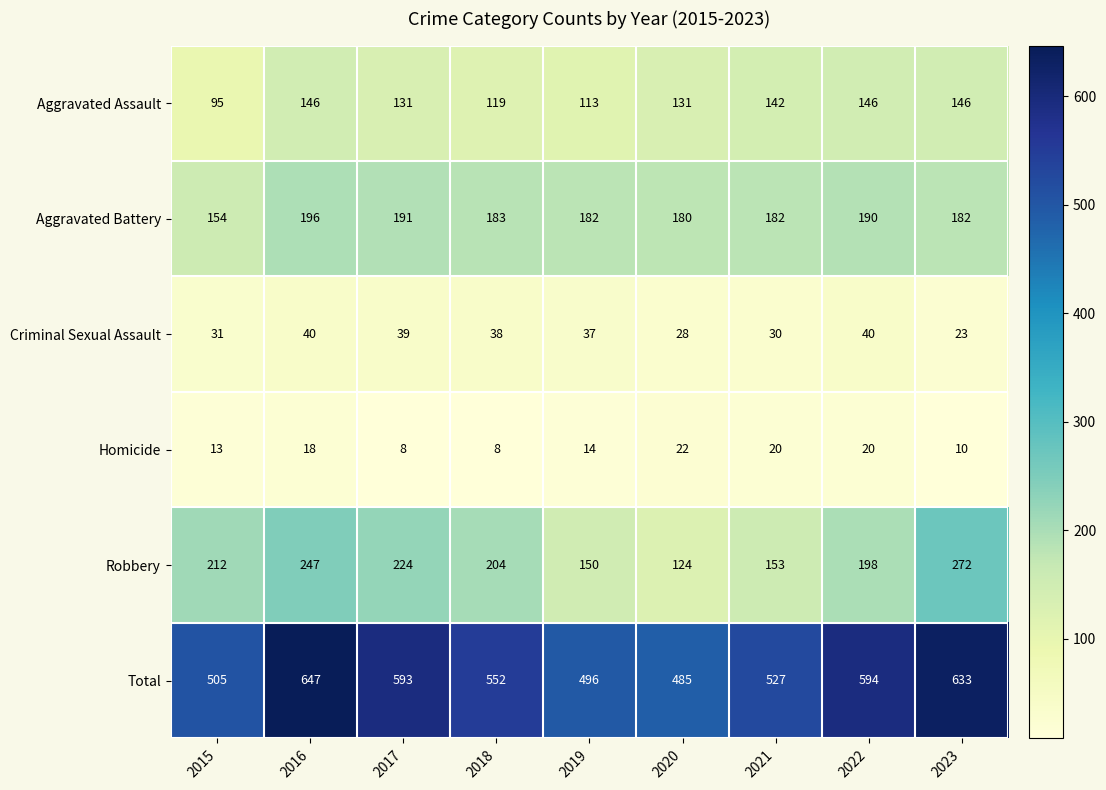

At which label does Total reach its minimum?

2020